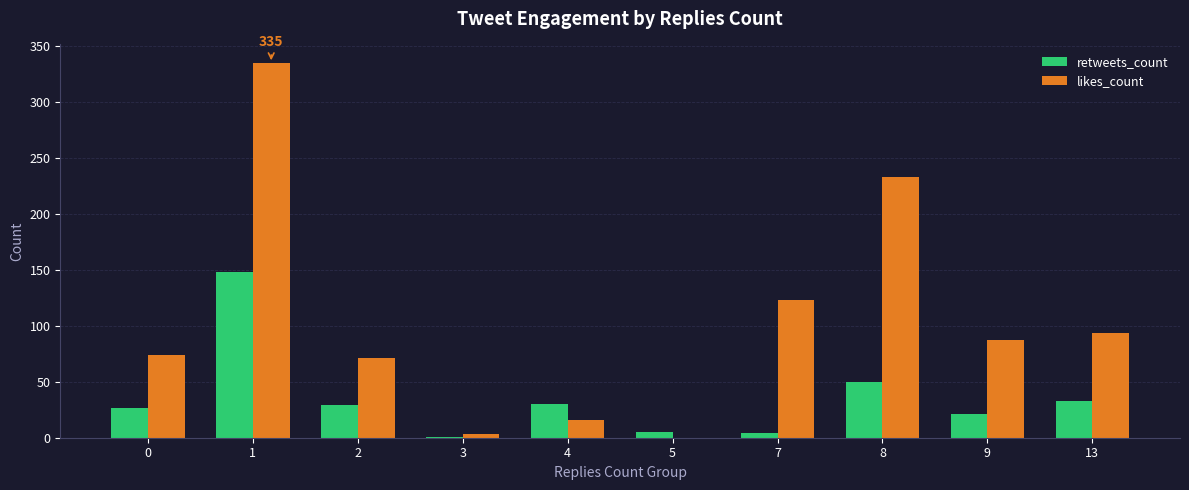

What is the sum of the retweets_count values at 4 and 3?

31